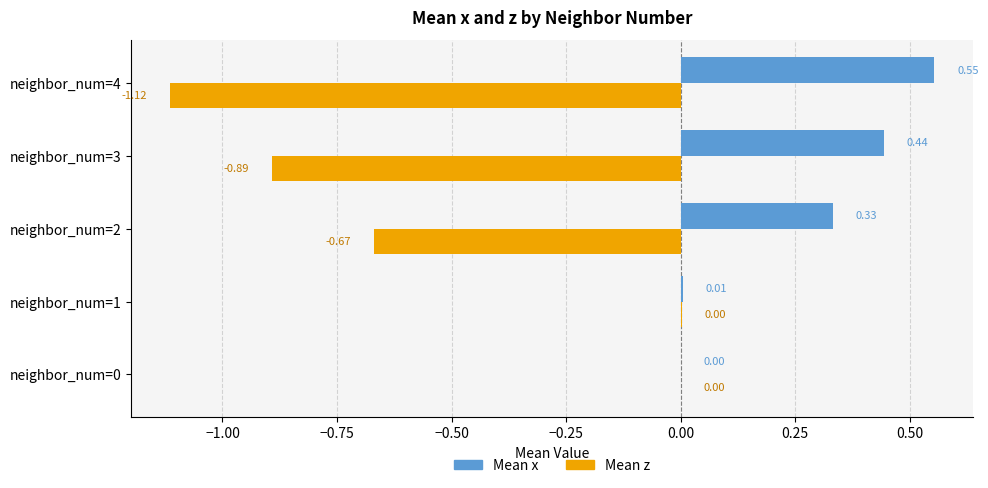

At which category is the sum across all series the highest?

neighbor_num=1